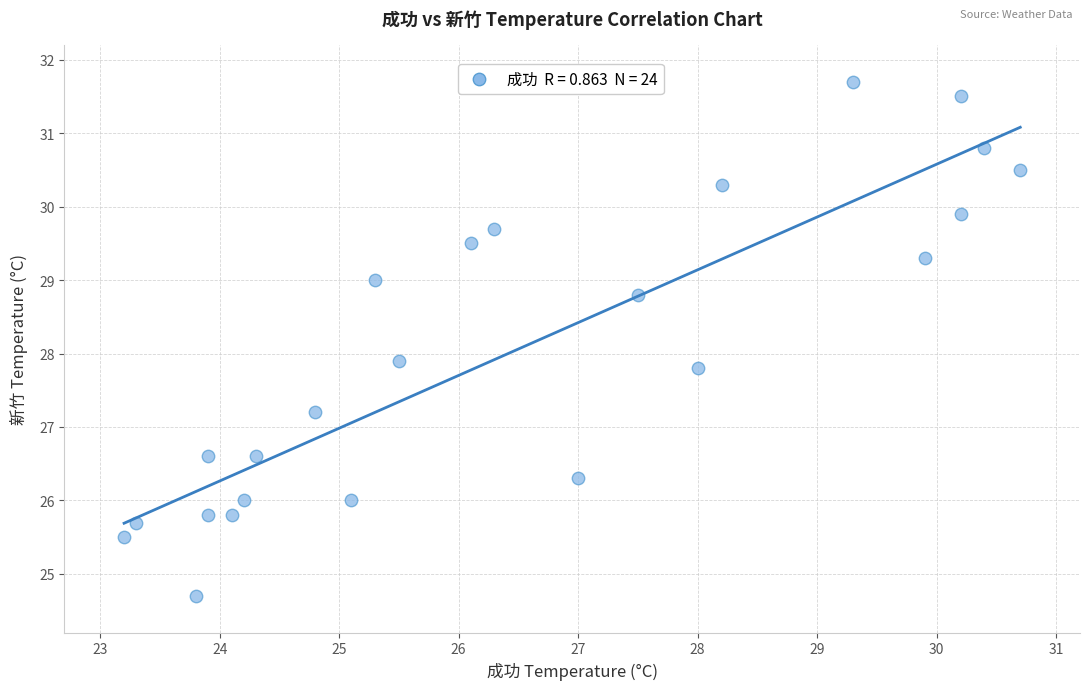

What is the range of Y values (max minus min)?

7.0